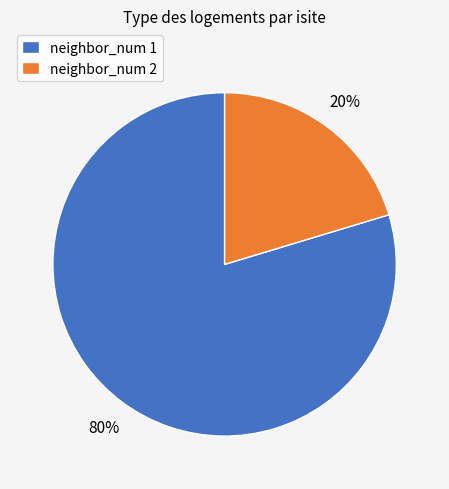

Combined, do neighbor_num 2 and neighbor_num 1 account for over 50%?

Yes